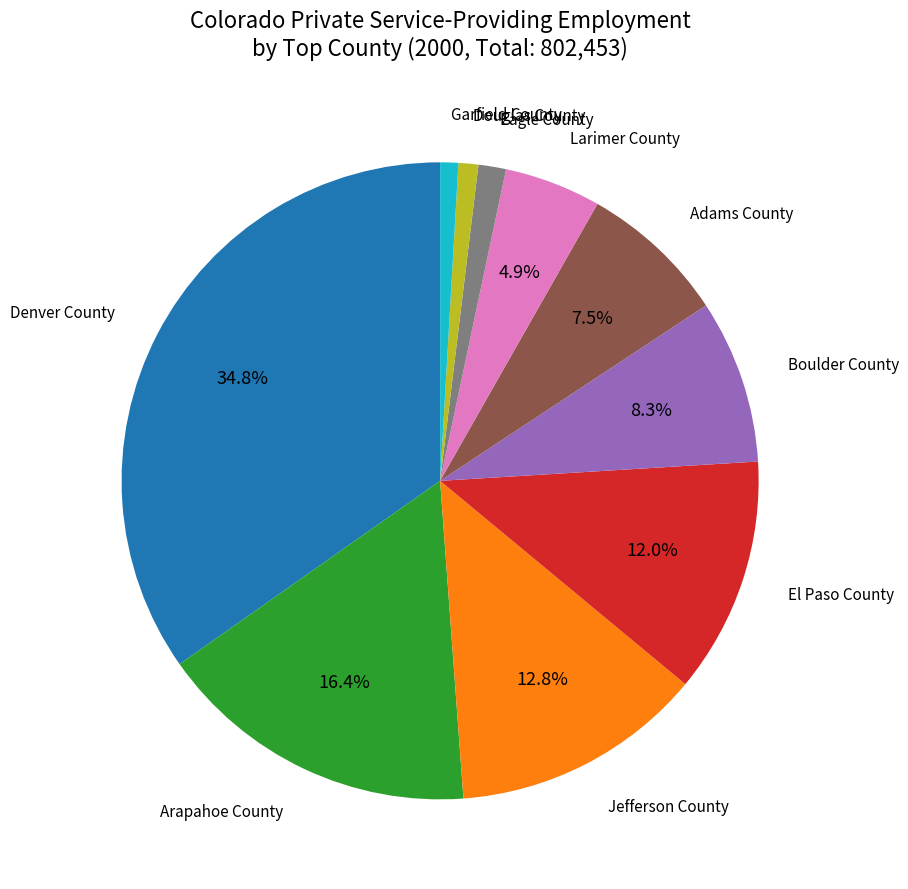

What portion of the pie excludes Adams County?

92.5%